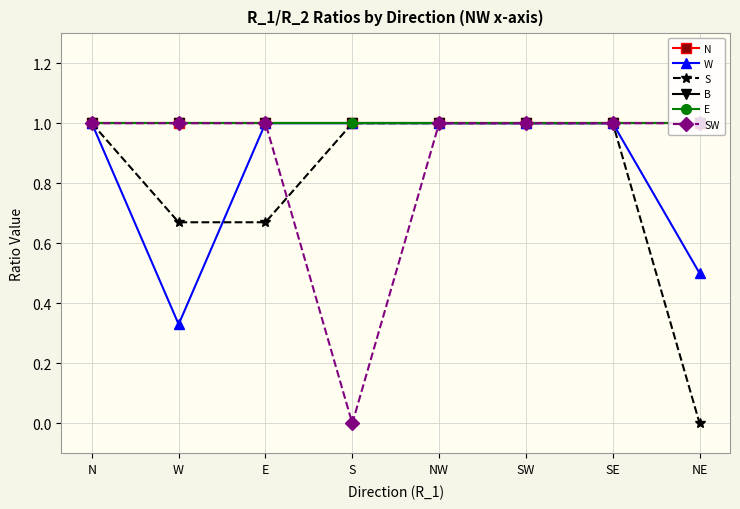

At NW, list the series in order from largest to smallest.

N, W, S, B, E, SW